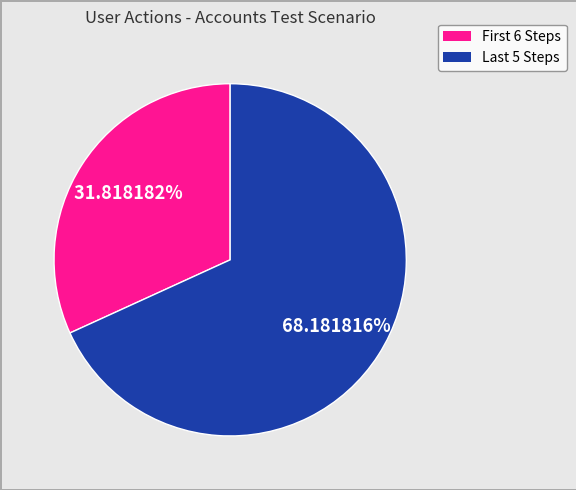

Does any single category account for the majority?

Yes